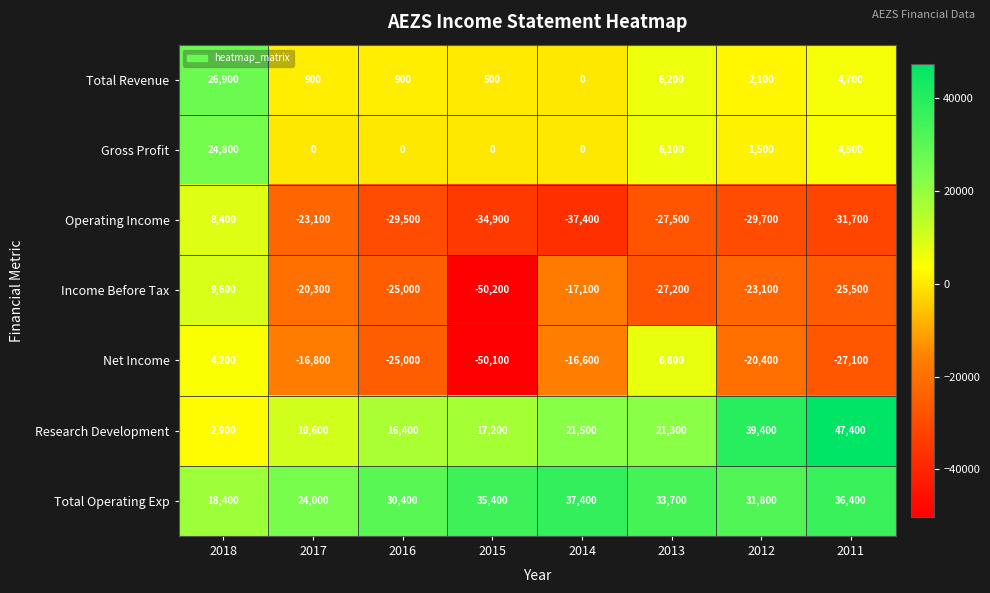

Which series has the largest range (max minus min)?

Income Before Tax